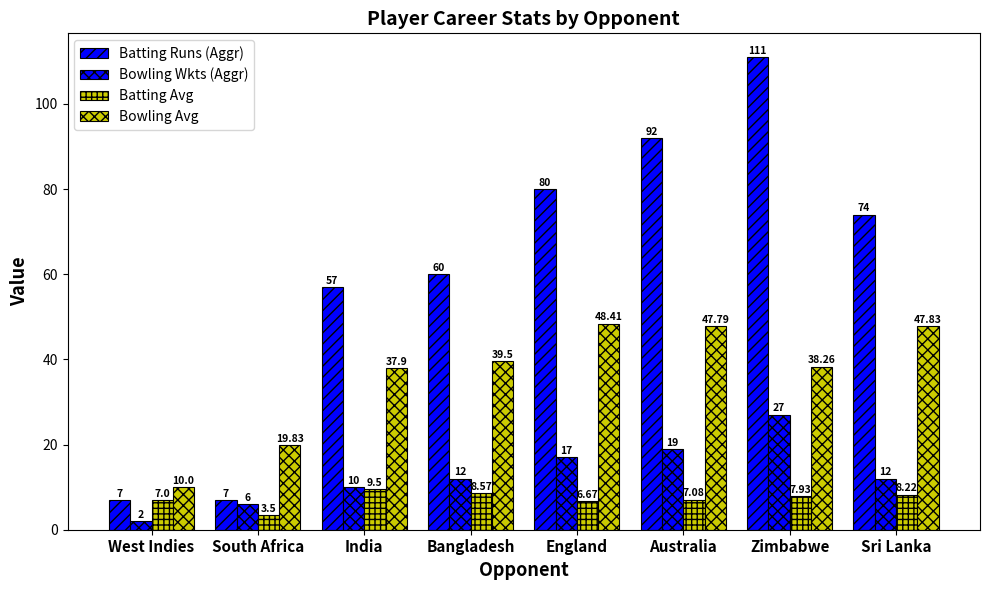

List the labels in order of Bowling Wkts (Aggr) value, smallest first.

West Indies, South Africa, India, Bangladesh, Sri Lanka, England, Australia, Zimbabwe